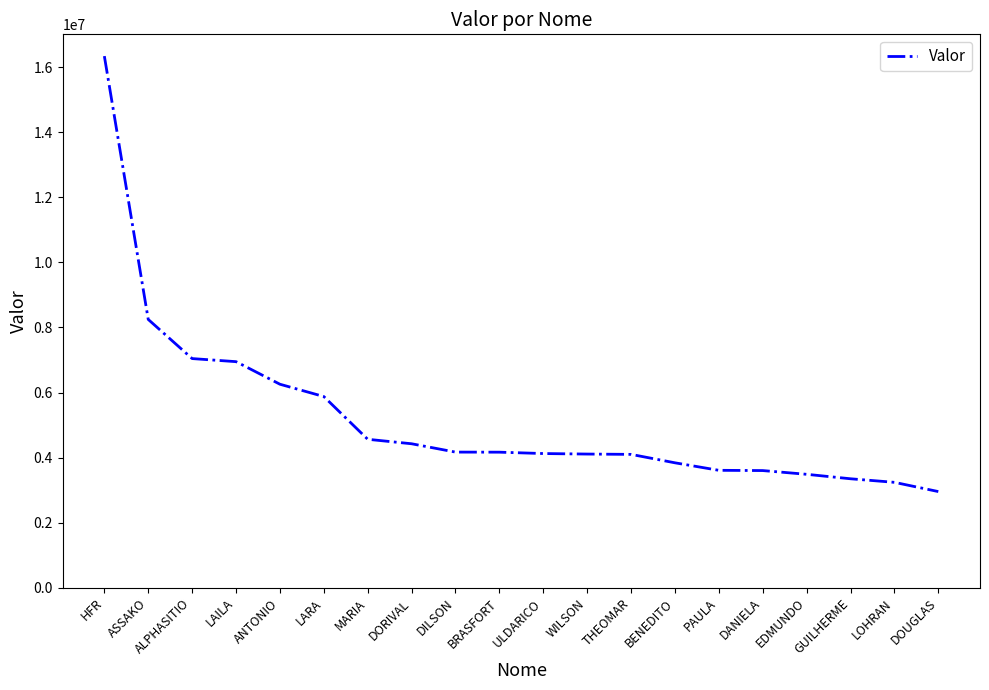

What is the ratio of the value at DOUGLAS to the value at PAULA?

0.8